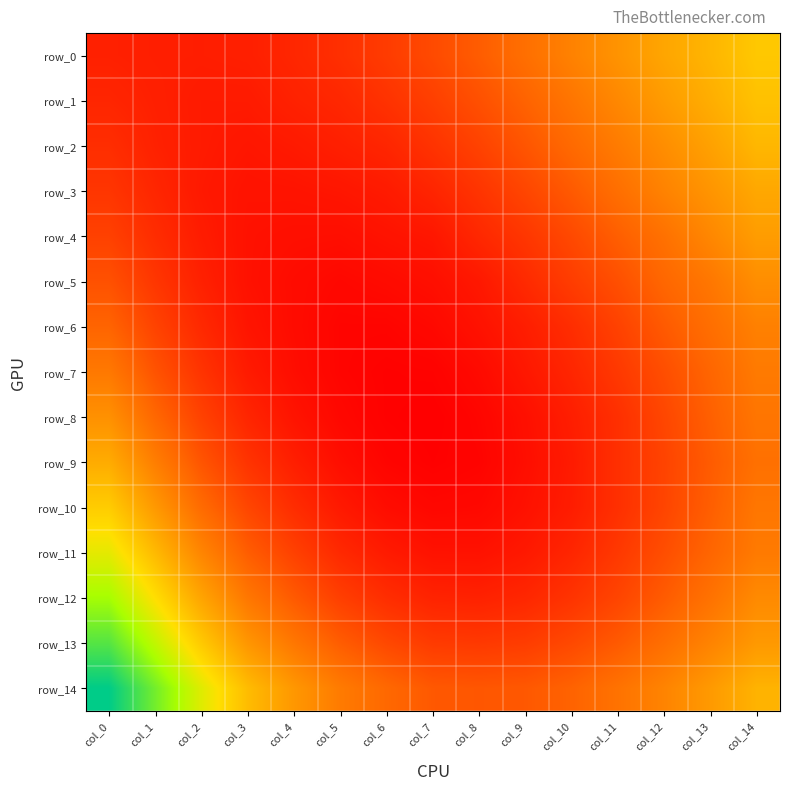

At which label is row_14 closest to 0?

col_8